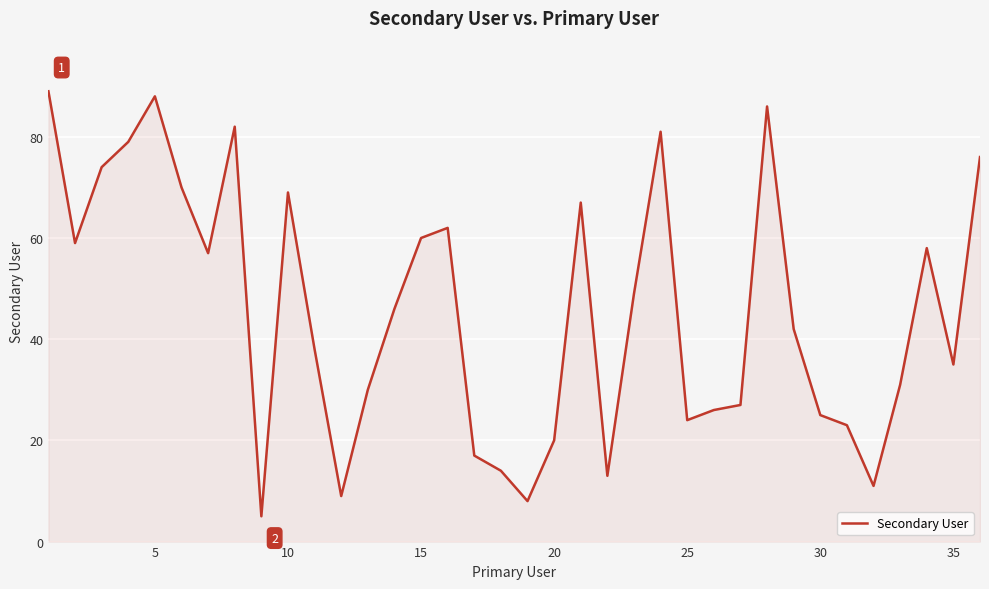

What is the minimum value shown in the chart?

5